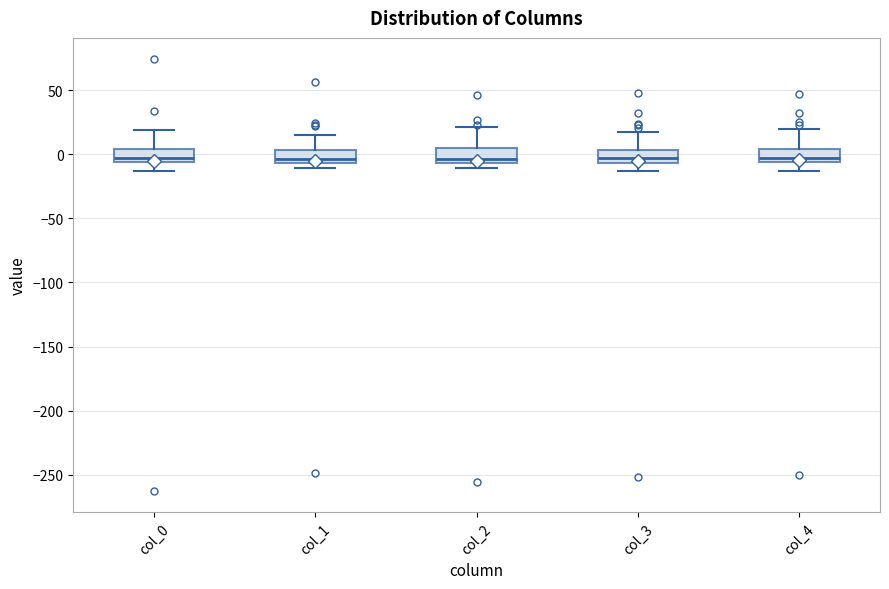

Reading left to right, read every box against the y-axis: the position of its median line, the range the box covers, and the ends of its whiskers. The values are not printed on the chart, so give them approximately, as read against the axis.

col_0: median -5 (just above the box's lower edge), box -5 to 5, whiskers -15 to 20
col_1: median -5 (just above the box's lower edge), box -5 to 5, whiskers -10 to 15
col_2: median -5 (just above the box's lower edge), box -5 to 5, whiskers -10 to 20
col_3: median -5 (inside the box), box -5 to 5, whiskers -15 to 15
col_4: median -5 (just above the box's lower edge), box -5 to 5, whiskers -15 to 20